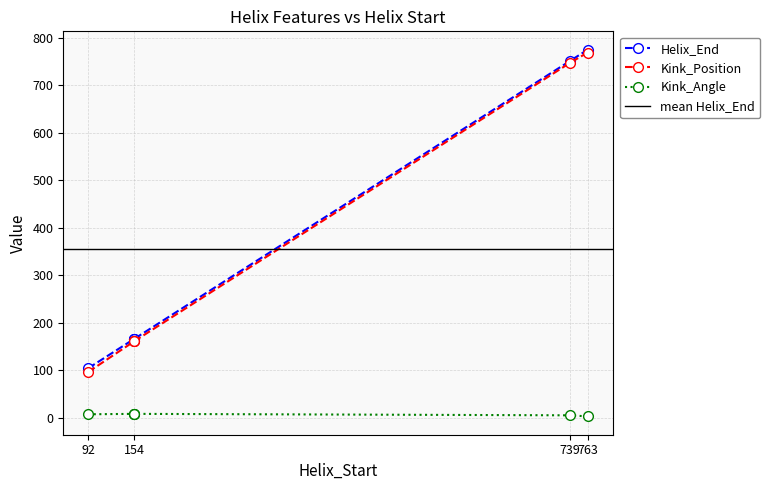

True or false: Helix_End and Kink_Angle cross at least once.

False